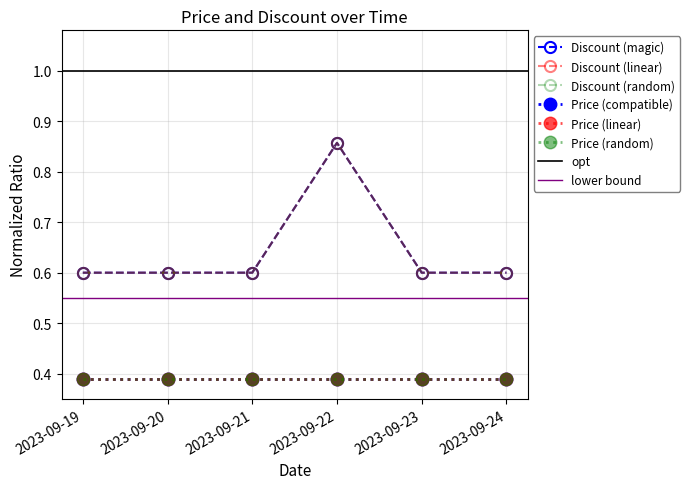

True or false: there are more than 0 points higher than both neighbors.

True